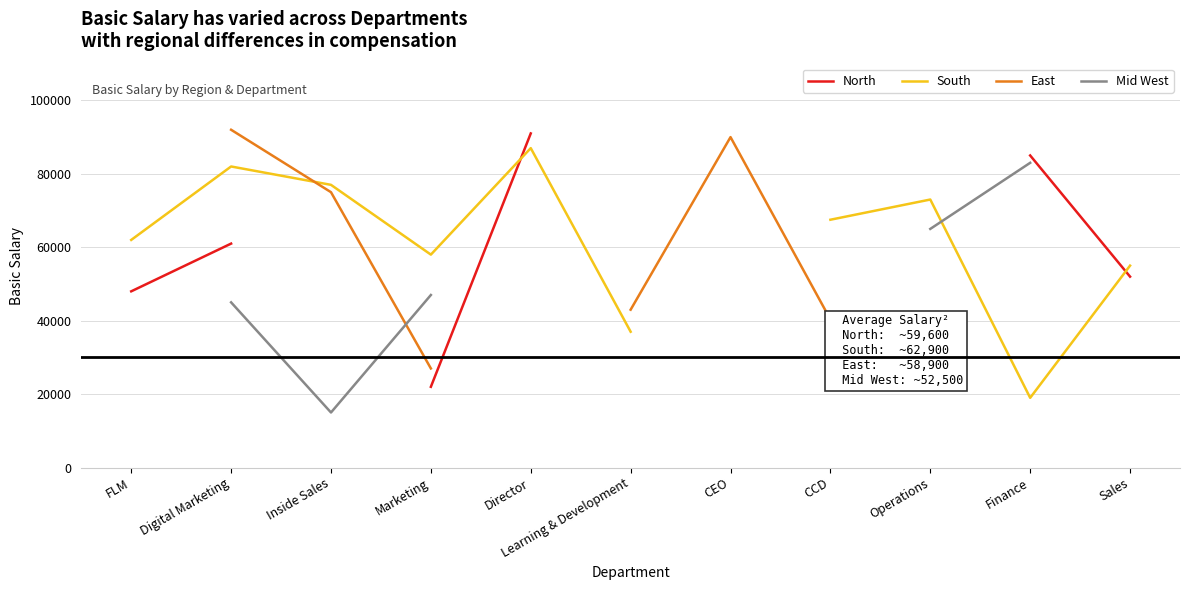

The value of South at Marketing is 81465.8. True or false?

False